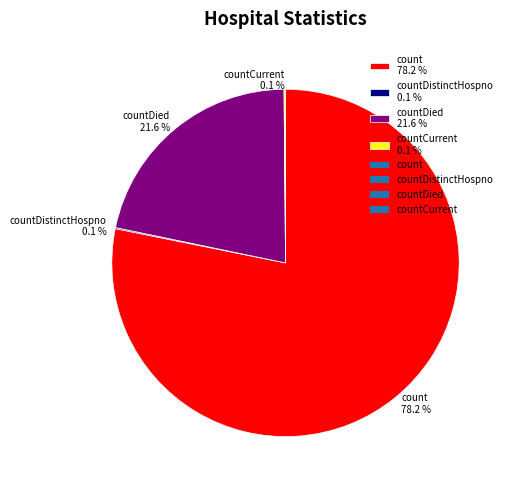

Is there any slice that represents more than half of the pie?

Yes